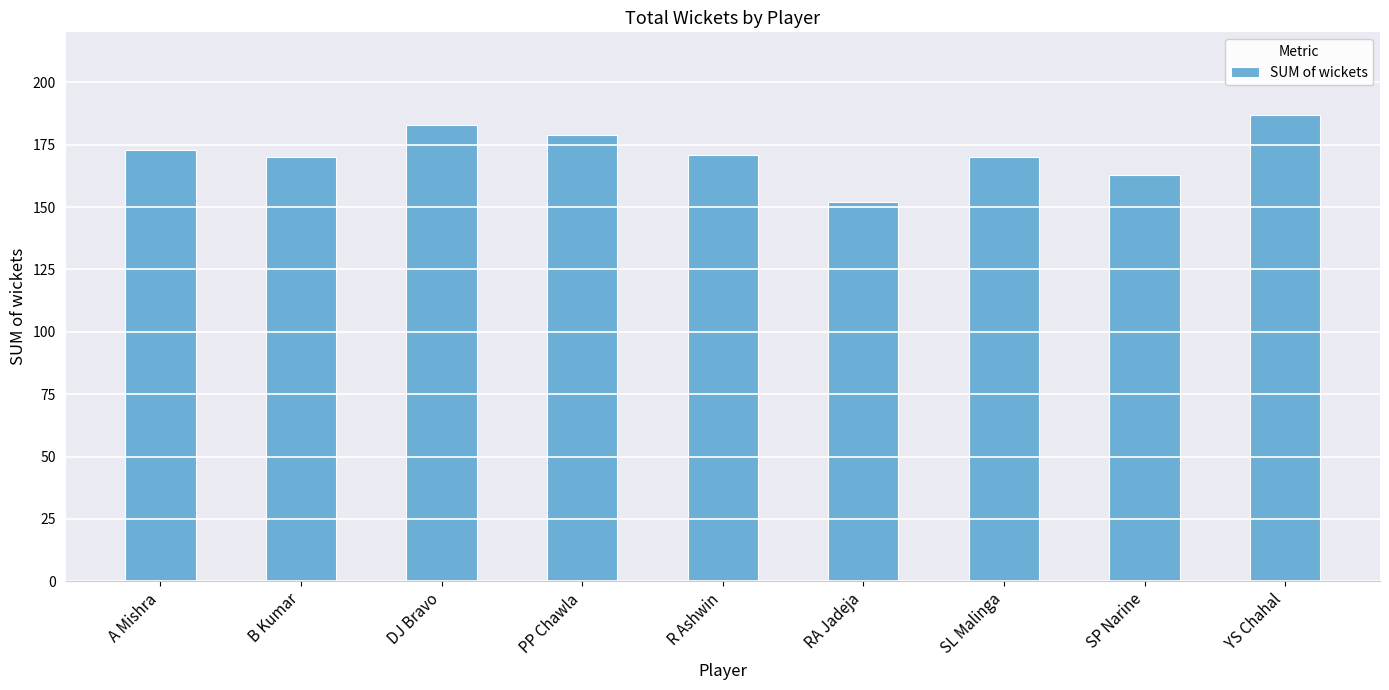

Reading right to left, list all the values displayed in this chart.

YS Chahal=187	SP Narine=163	SL Malinga=170	RA Jadeja=152	R Ashwin=171	PP Chawla=179	DJ Bravo=183	B Kumar=170	A Mishra=173